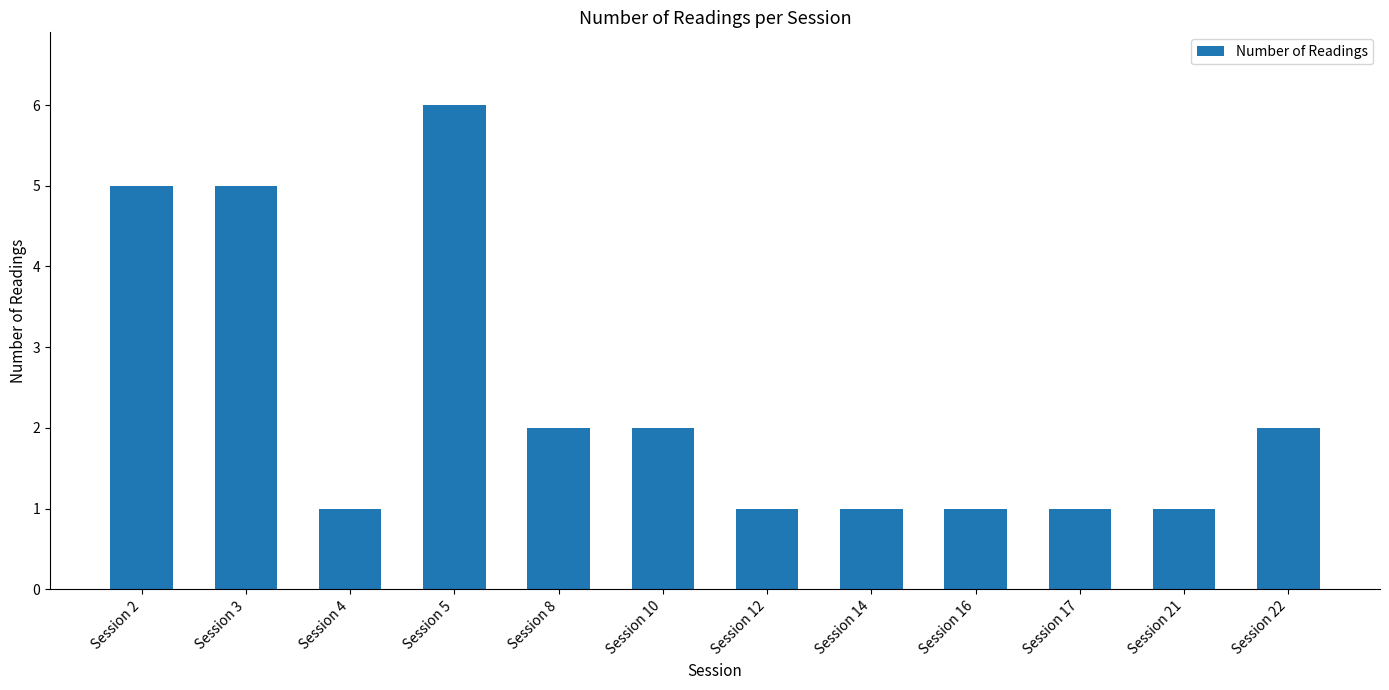

What is the difference between the values at Session 3 and Session 14?

4